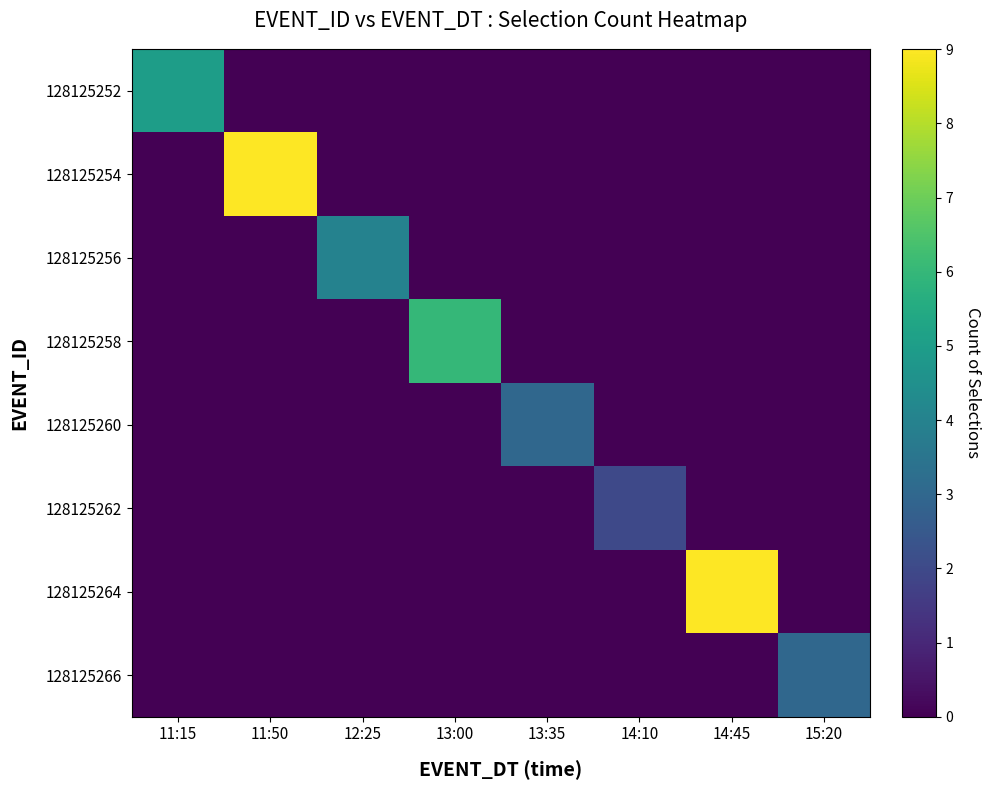

At which category does the chart reach its minimum across all series?

11:50